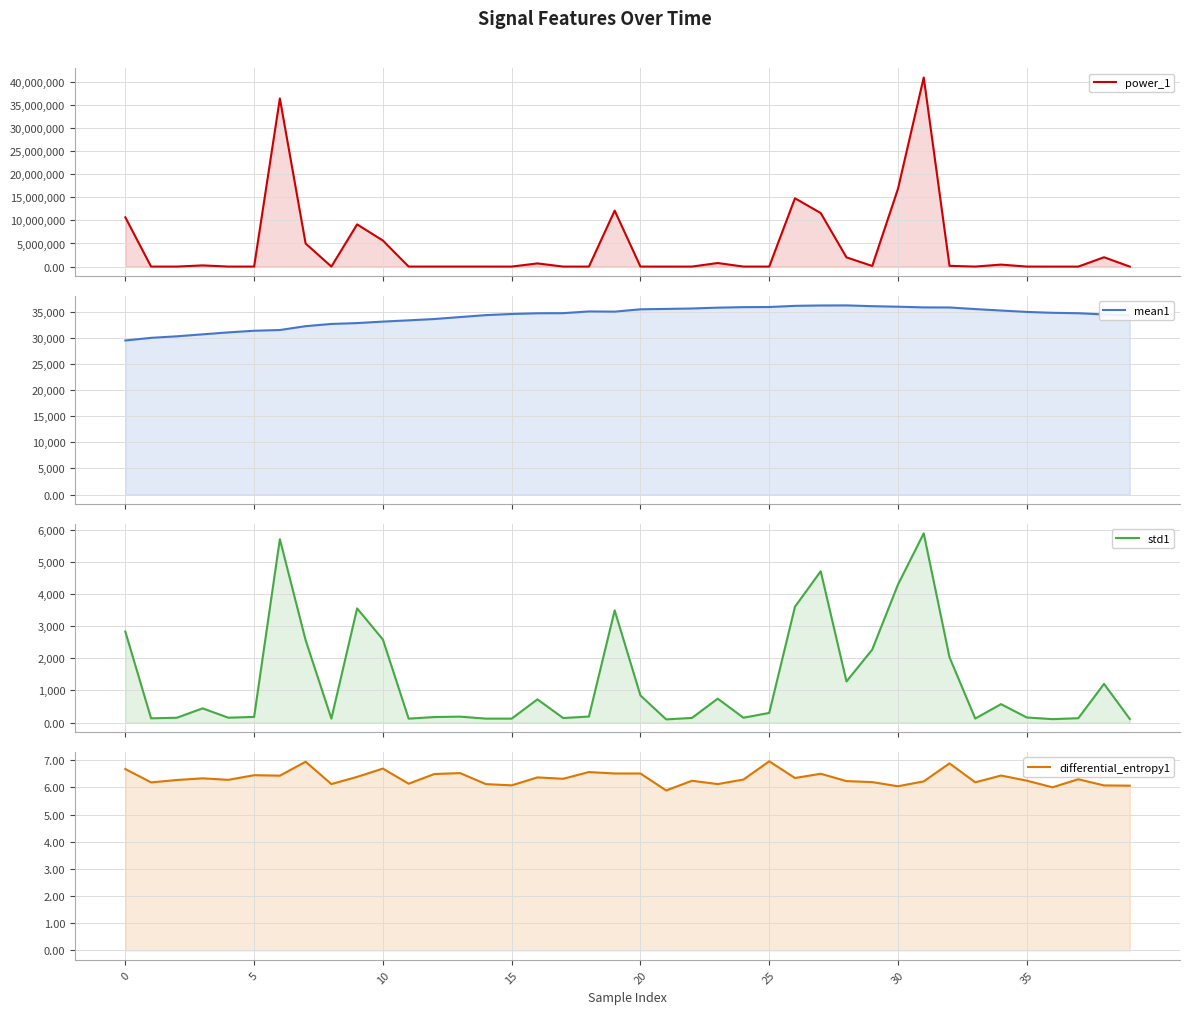

What is the approximate value of differential_entropy1 at 39?

6.1